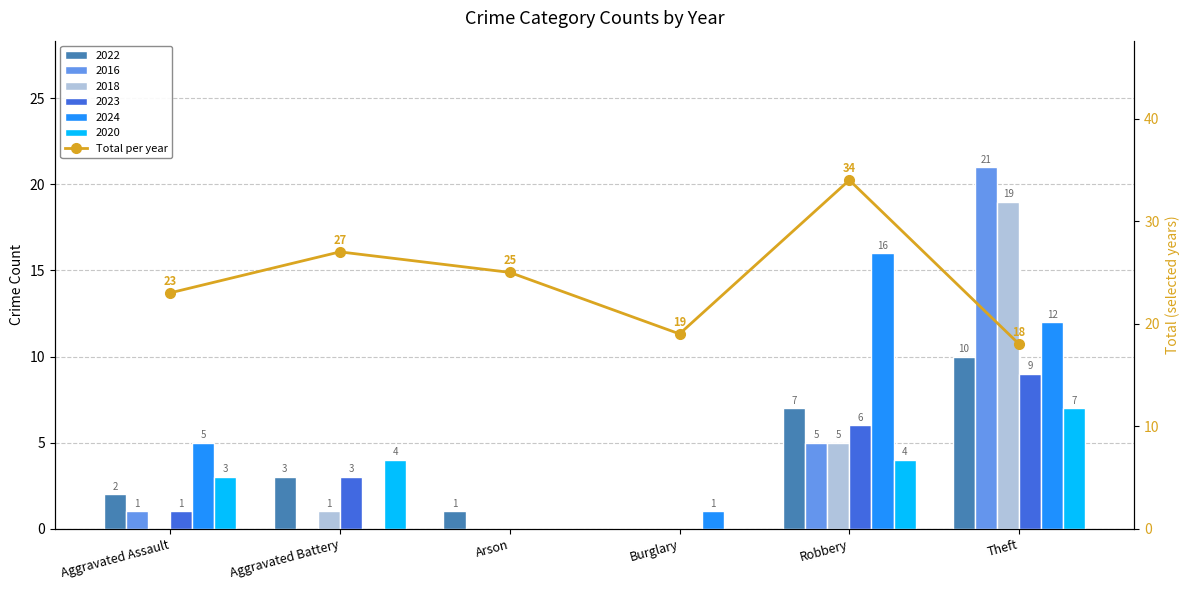

What is the label of the 5th bar from the right?

Aggravated Battery